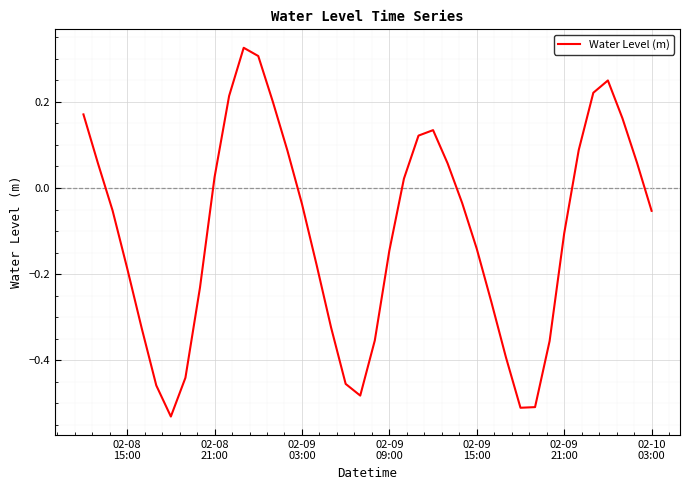

What is the difference between the maximum and minimum values?

0.9